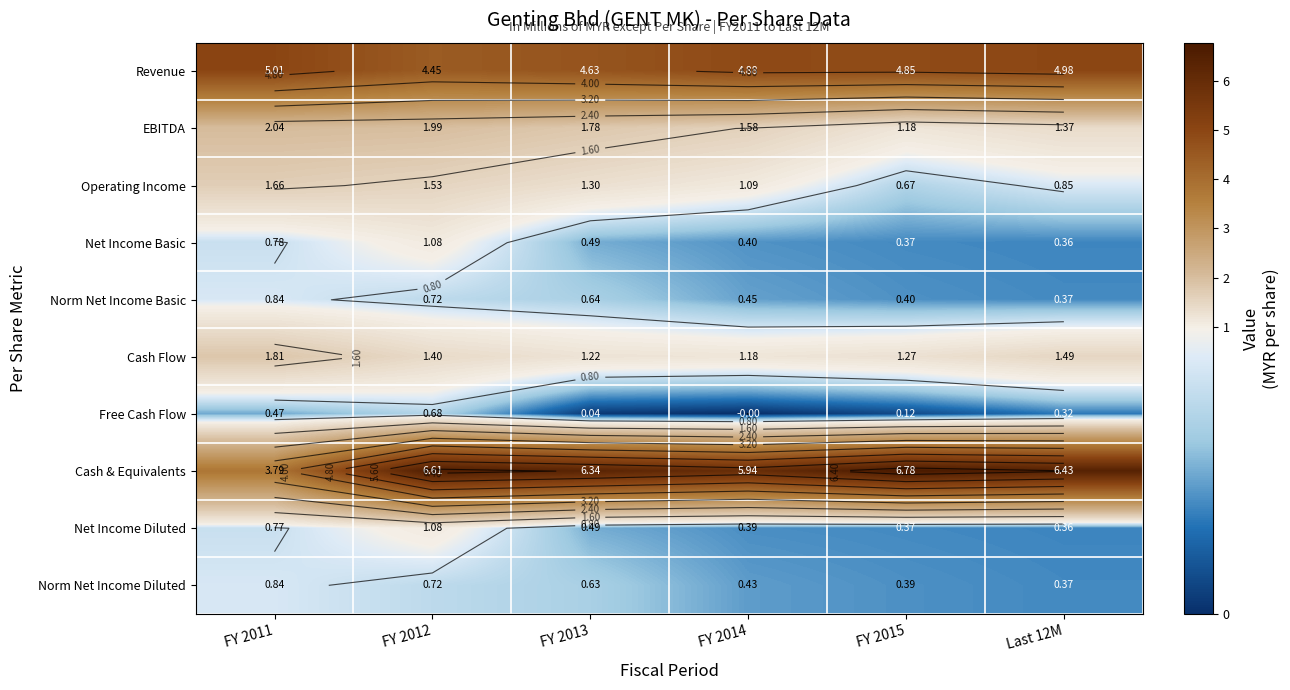

What is the sum of all Norm Net Income Basic values?

3.4